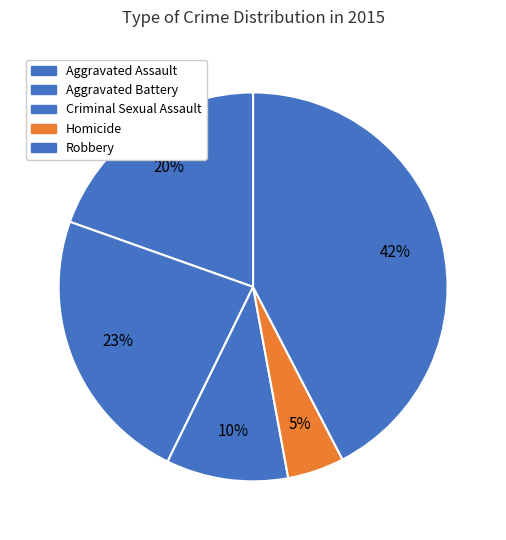

To the nearest percent, what percentage of the pie is Aggravated Assault?

20%